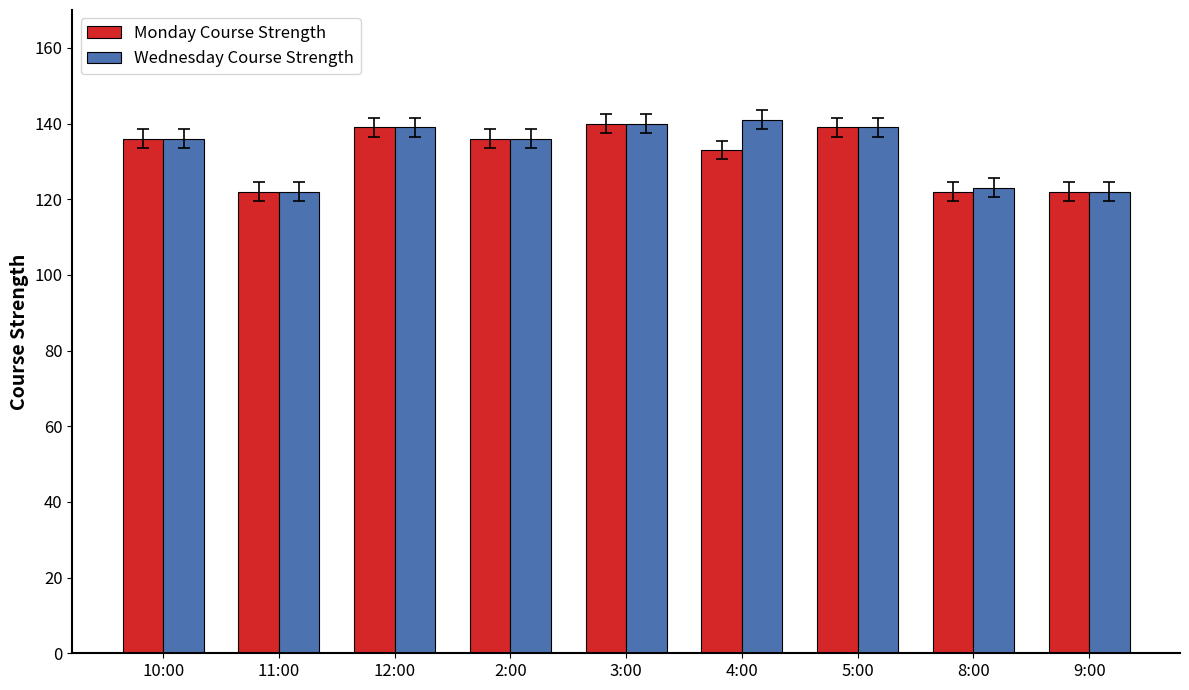

Is it true that Monday Course Strength equals 204 at 2:00?

False